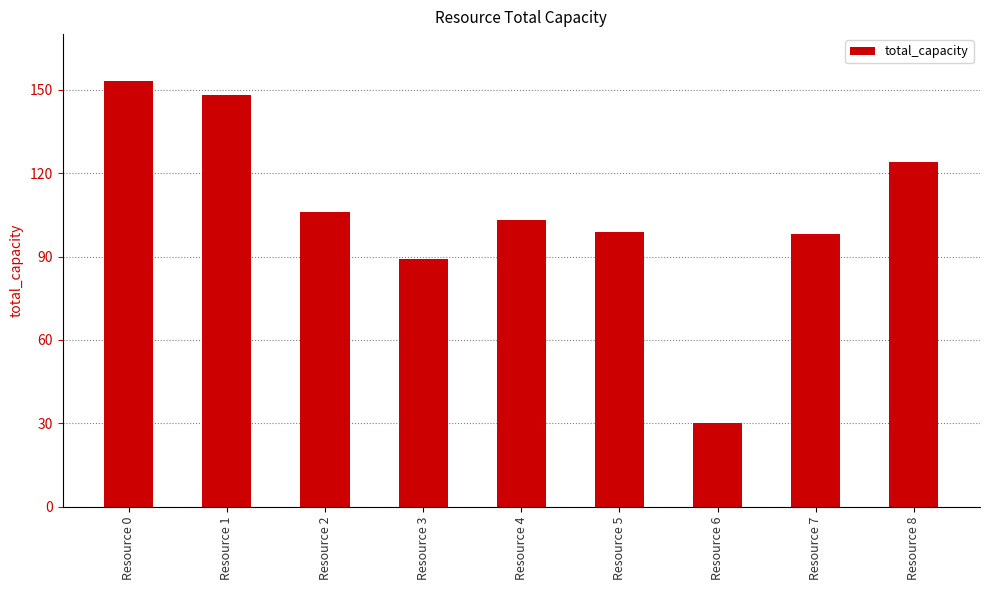

What is the sum of all values?

950